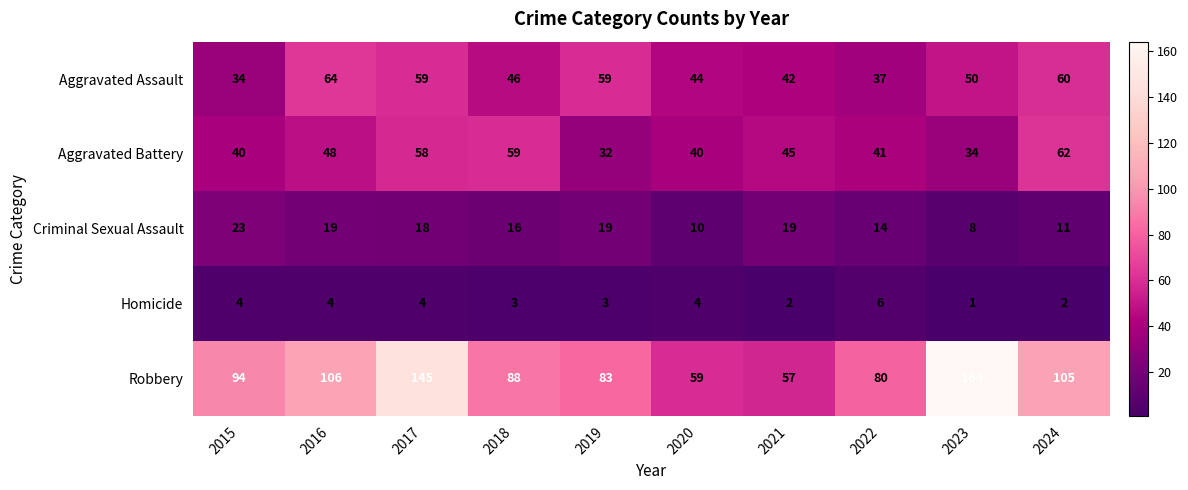

What is the difference between the Aggravated Assault values at 2015 and 2016?

30